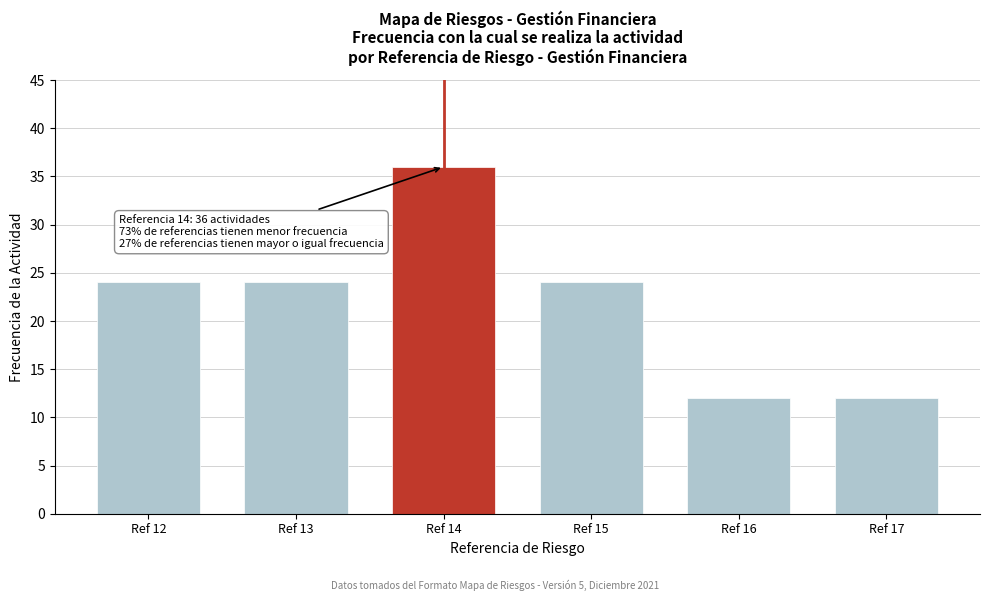

Reading left to right, transcribe all the data shown in this chart.

Ref 12=24	Ref 13=24	Ref 14=36	Ref 15=24	Ref 16=12	Ref 17=12